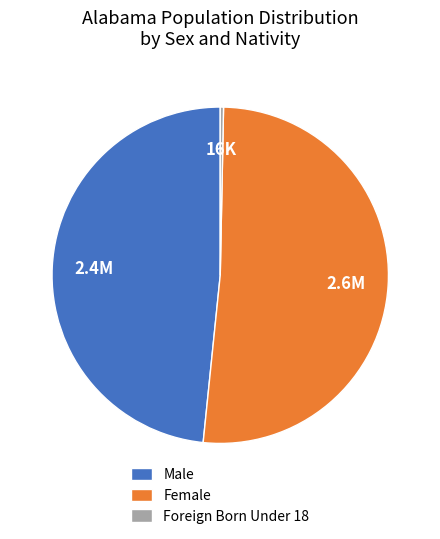

Does Male account for over 50% of the chart?

No